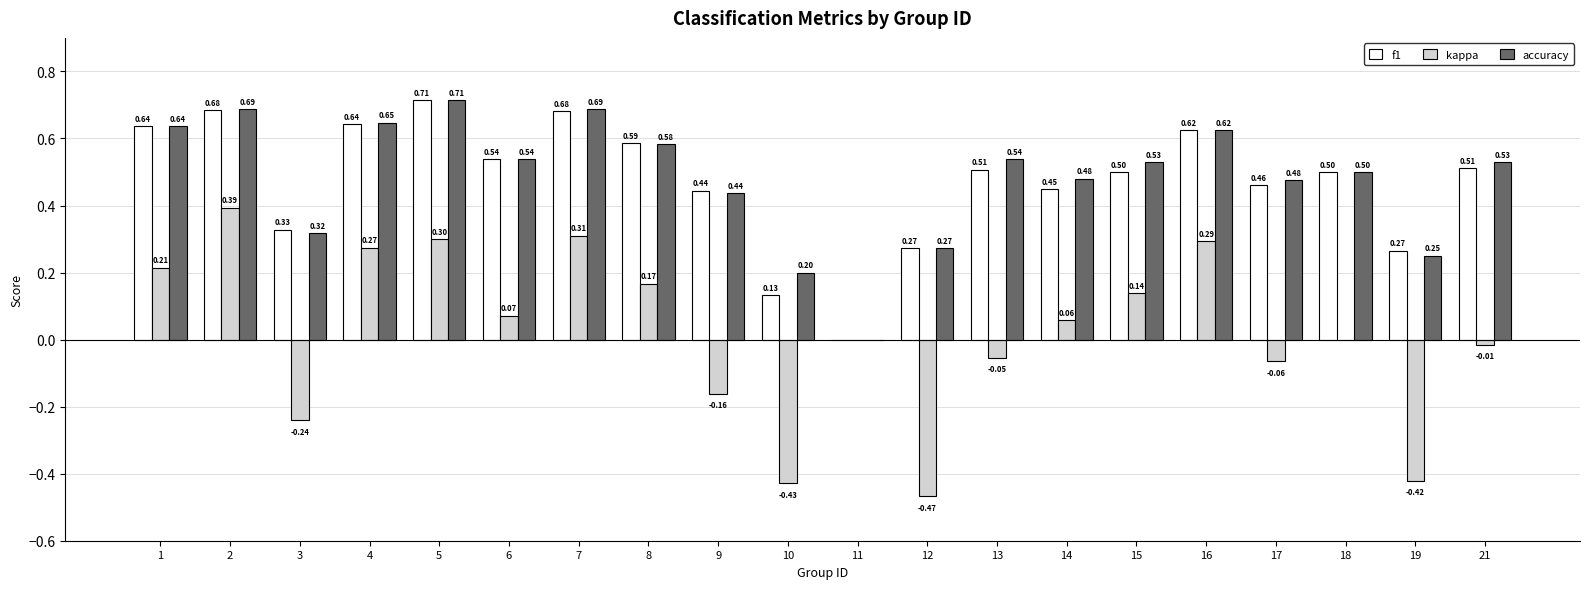

Which series changed the most between 7 and 21?

kappa